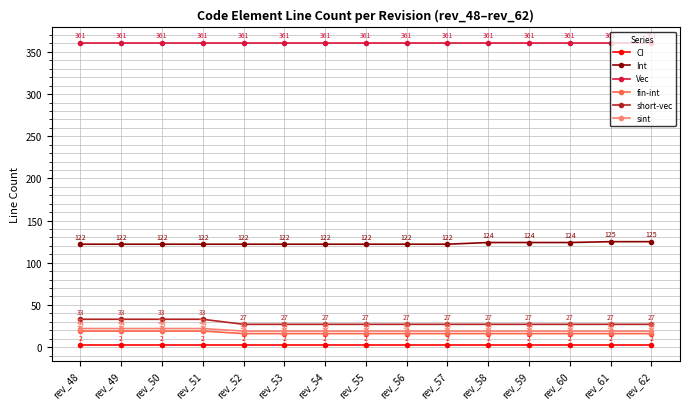

Count the Int values in the range 122 to 124.

13